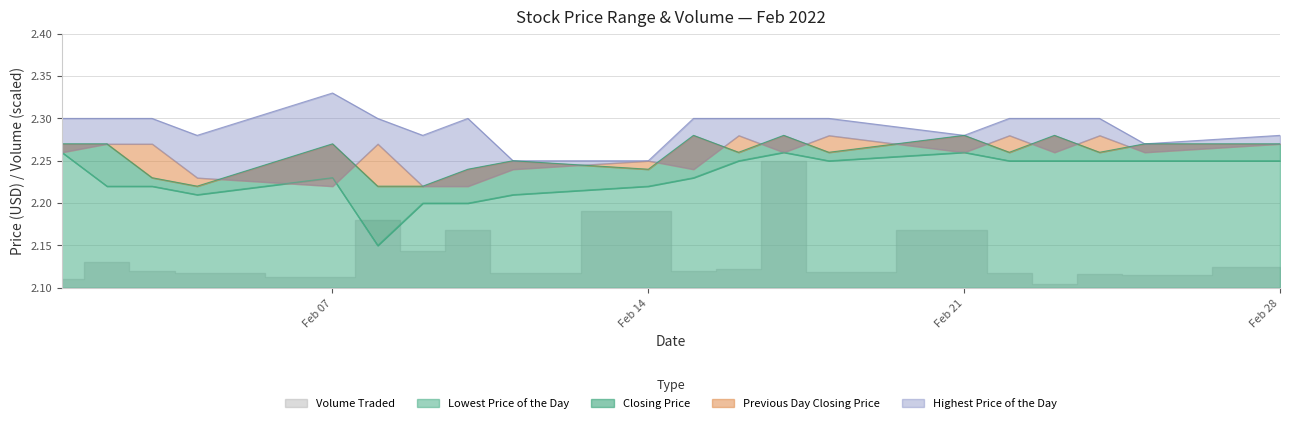

At which category is the sum across all series the highest?

20220217